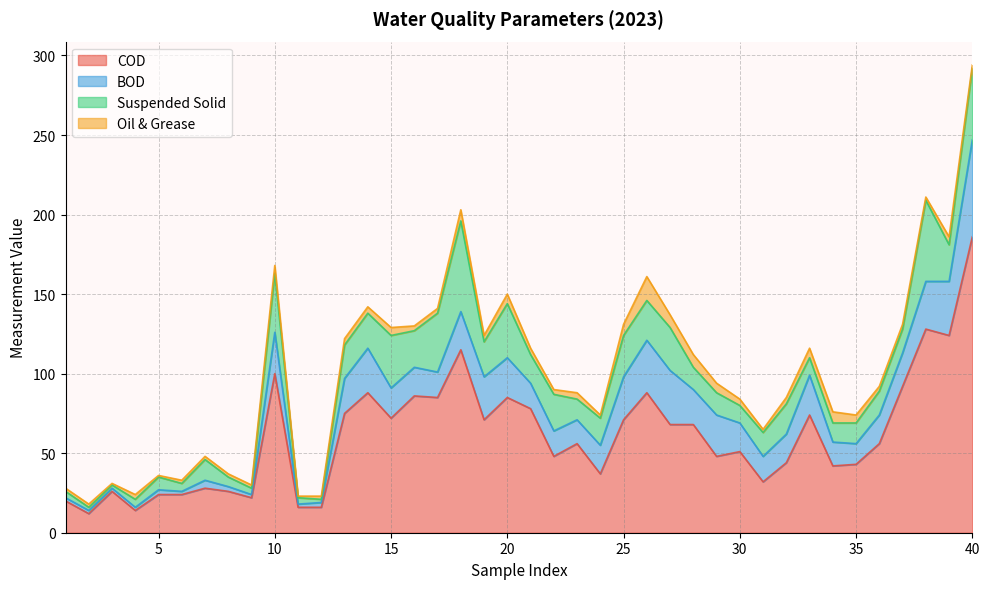

Which series has the largest range (max minus min)?

COD